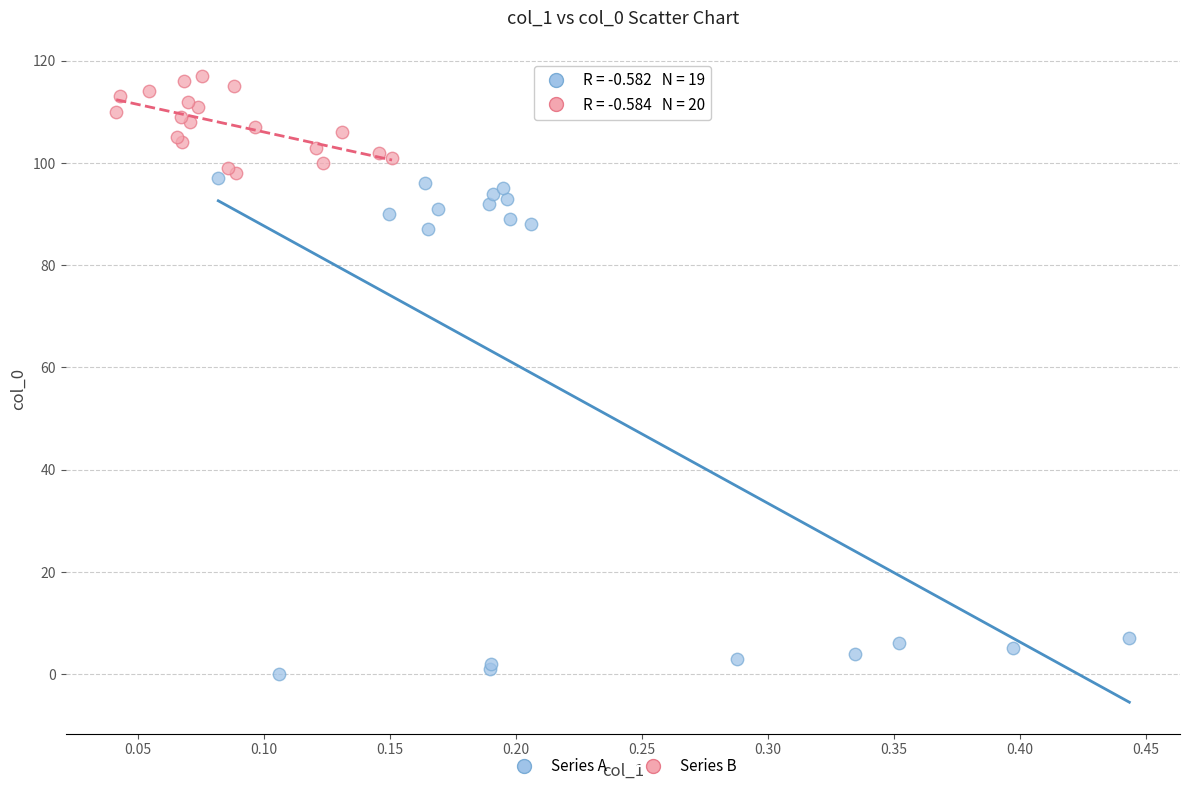

Which series has the largest Y range (max minus min)?

Series A